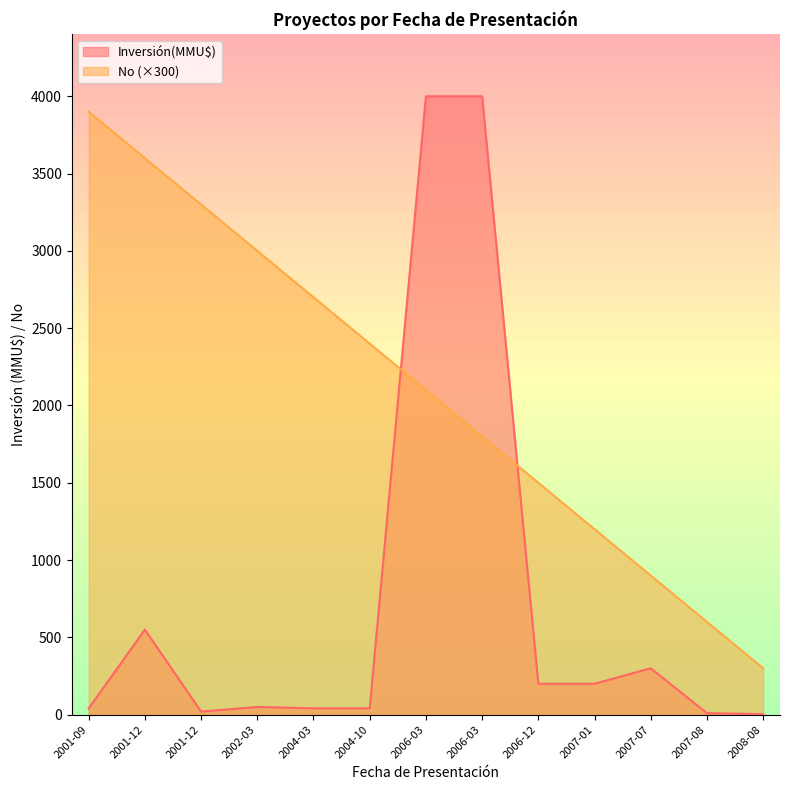

True or false: Inversión(MMU$) has a value of 45.8 at 2007-01.

False